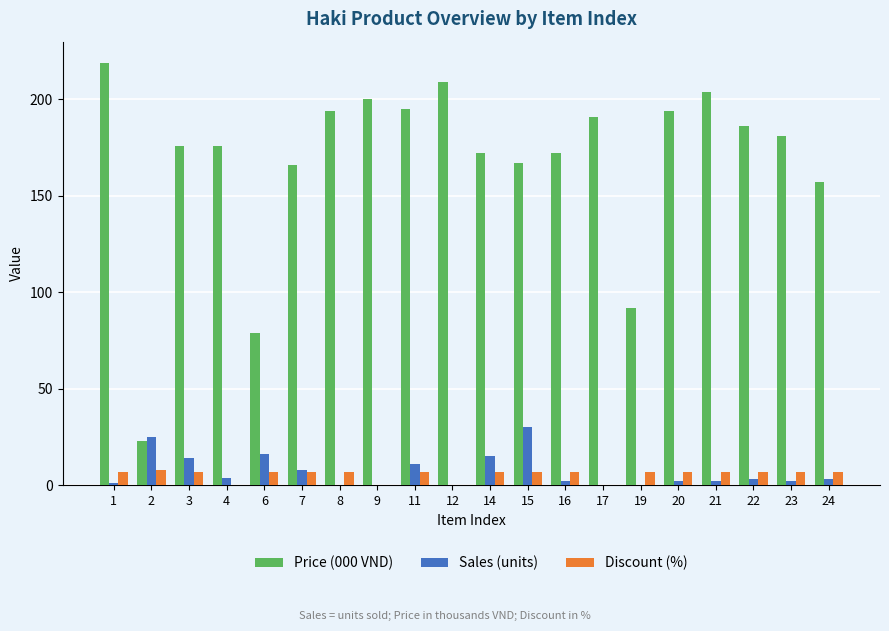

Count the number of data series in this chart.

3